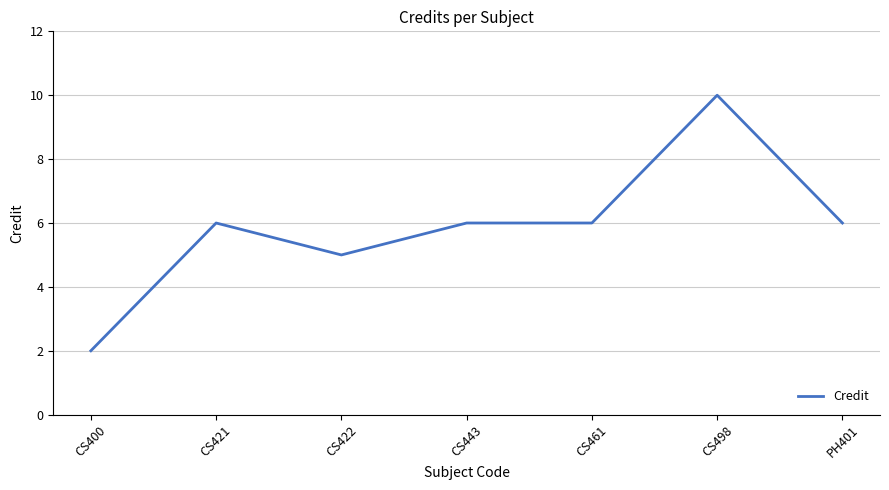

Is it true that the value at CS421 is 8?

False